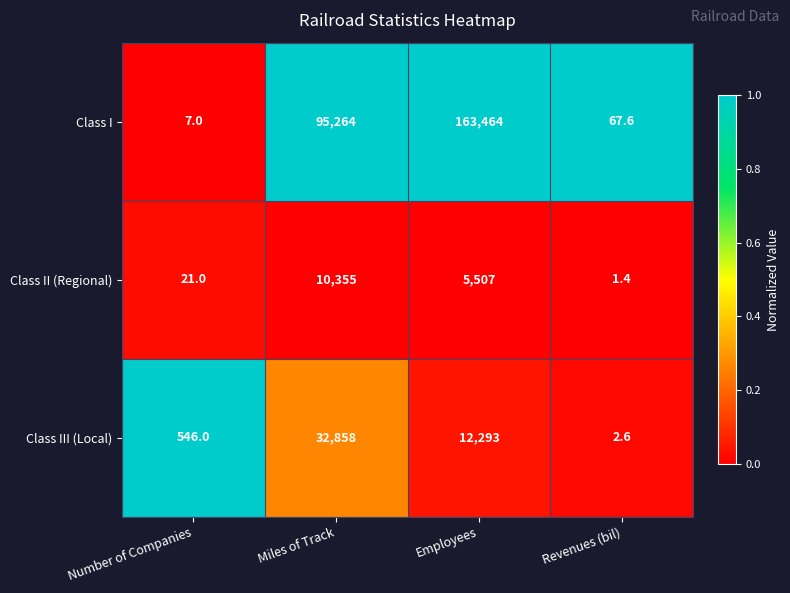

What is the total value across all series at Number of Companies?

574.0